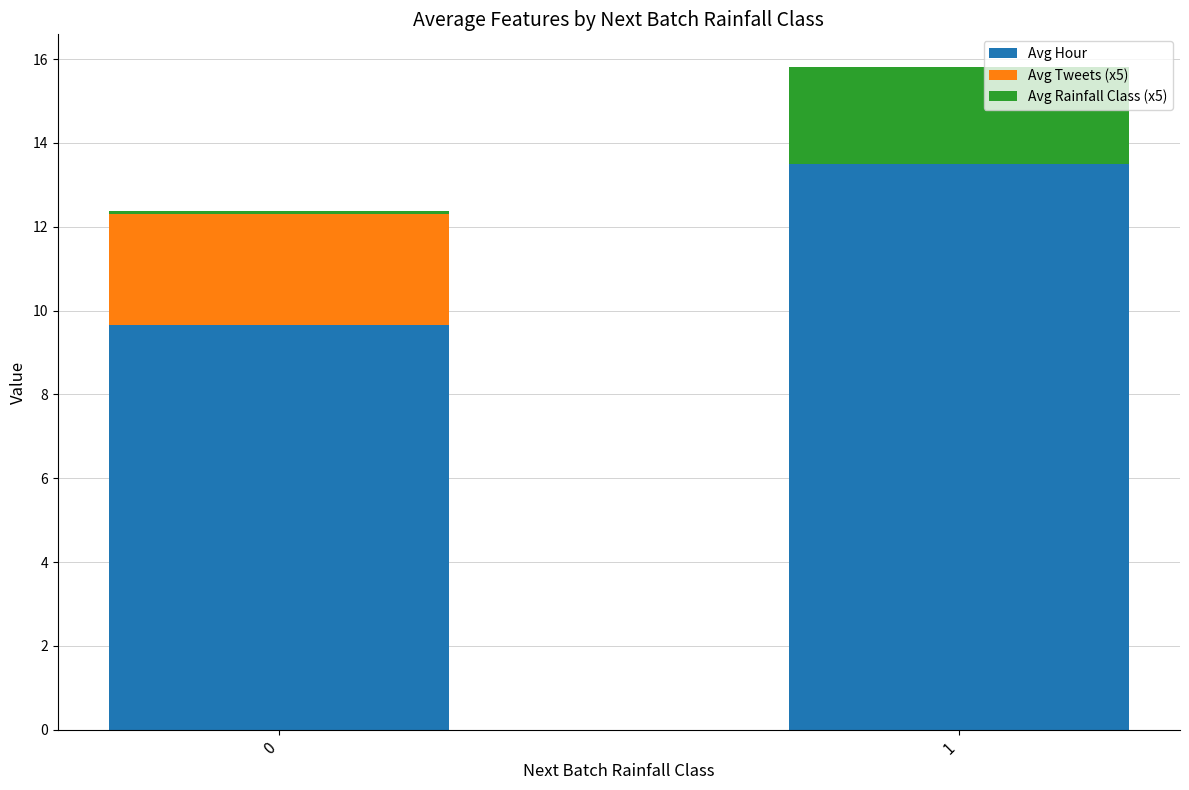

The Avg Hour series shows 21.0 at 1. True or false?

False